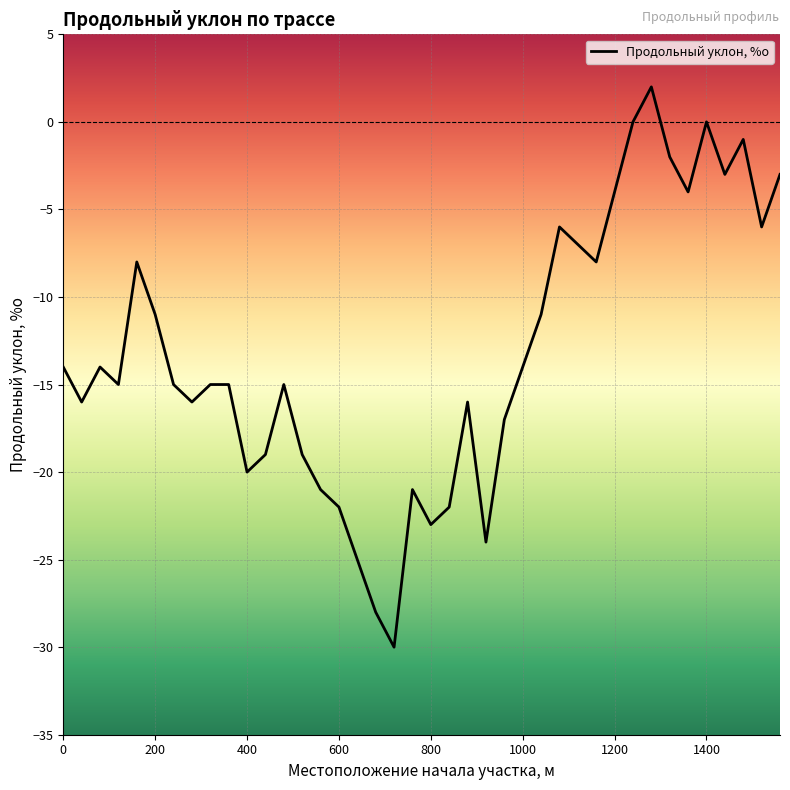

Is it true that the value at 200 is -6?

False